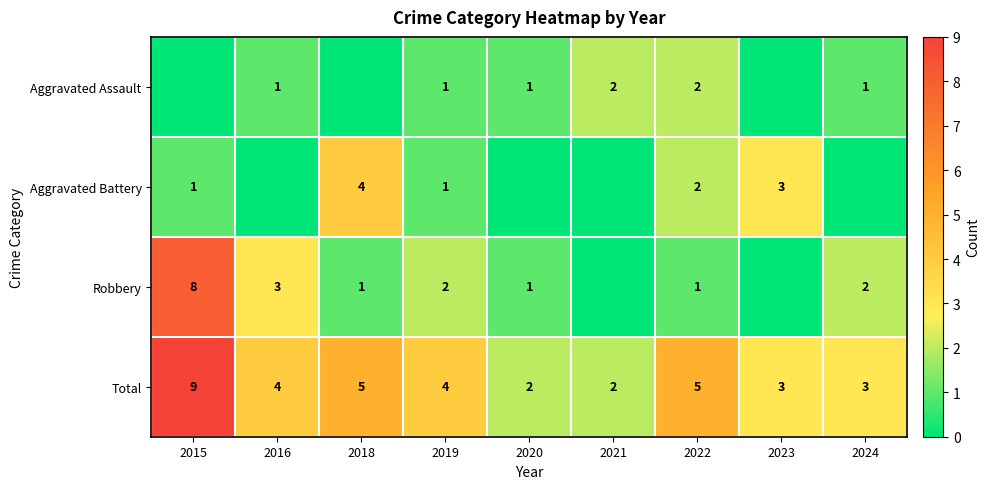

At which category is the sum across all series the highest?

2015